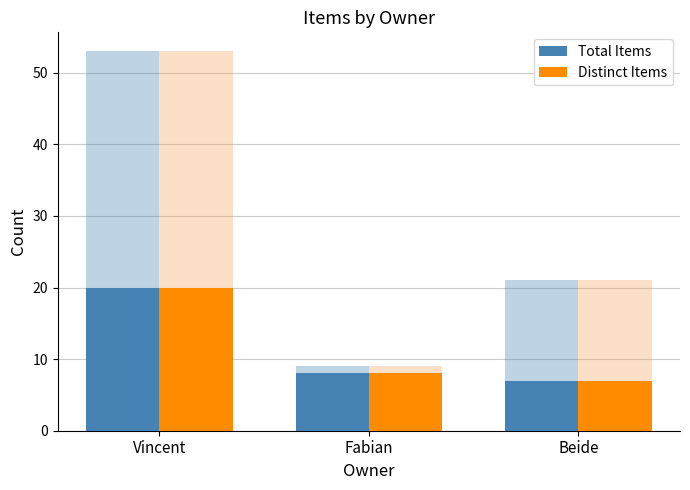

What are all the series names shown in the legend?

Total Items, Distinct Items